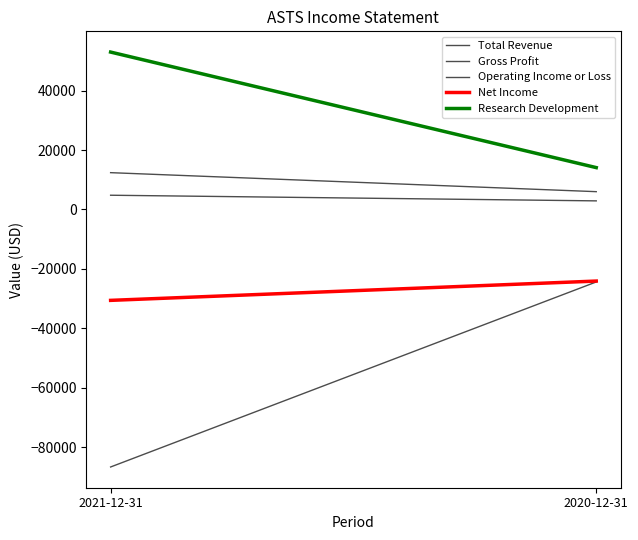

What is the label of the 1st point from the right?

2020-12-31